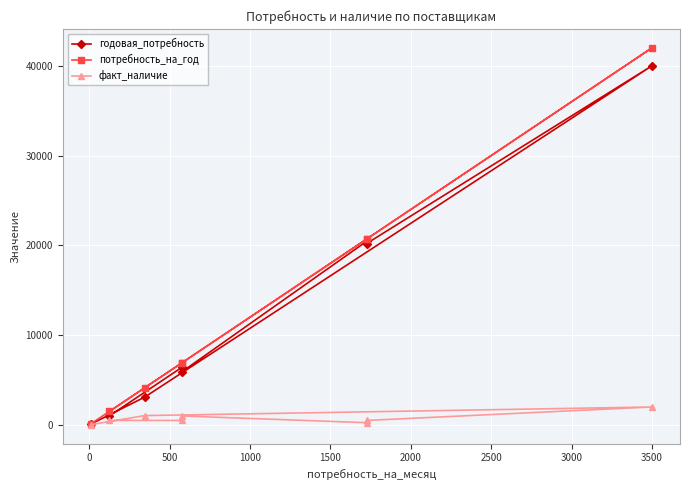

What is the maximum value shown in the chart?

42000